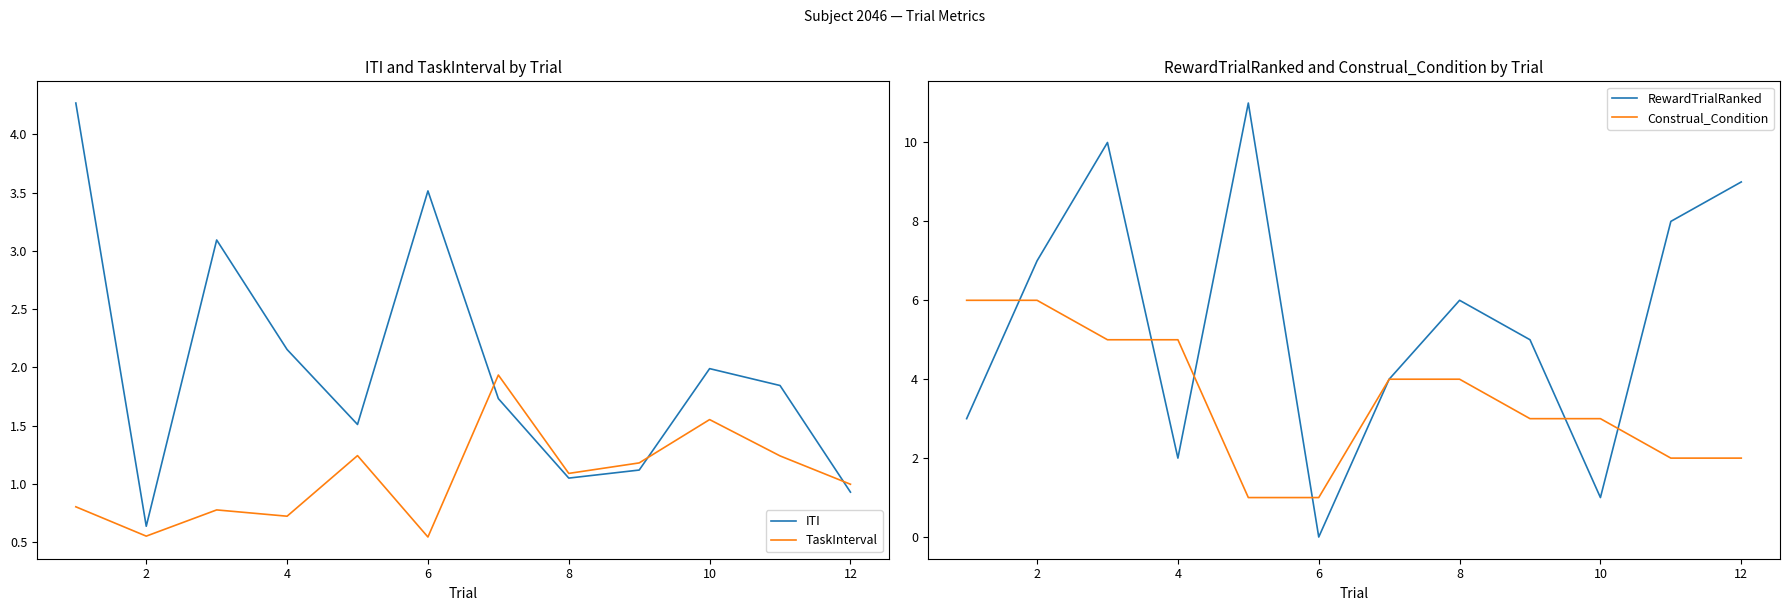

True or false: TaskInterval has a value of 1.0 at 2.

False